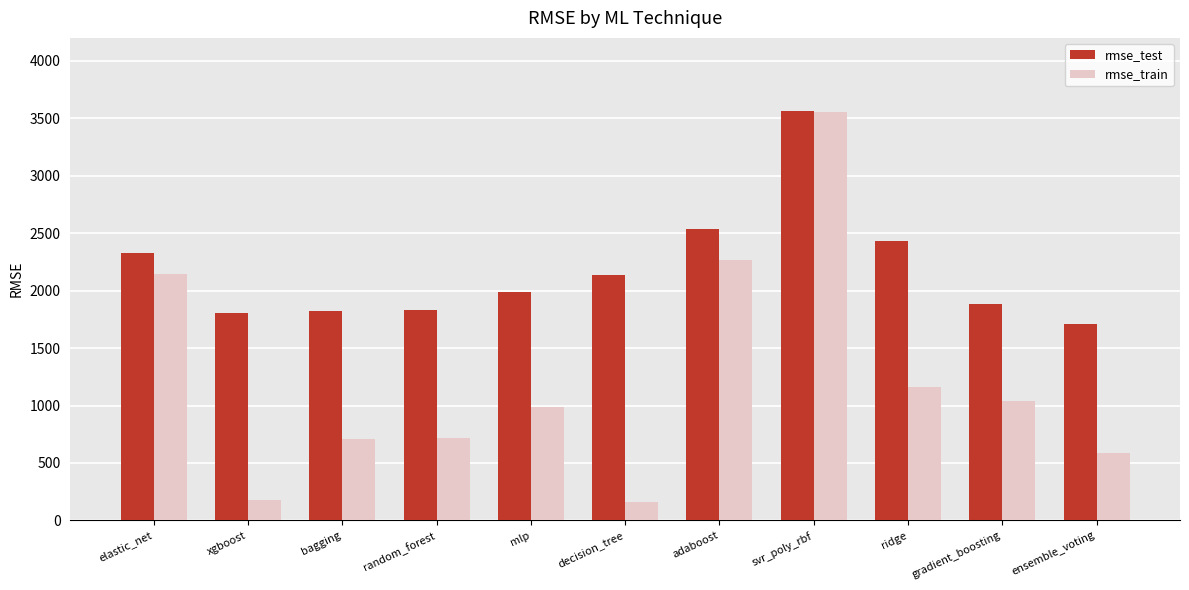

At which category is the sum across all series the highest?

svr_poly_rbf